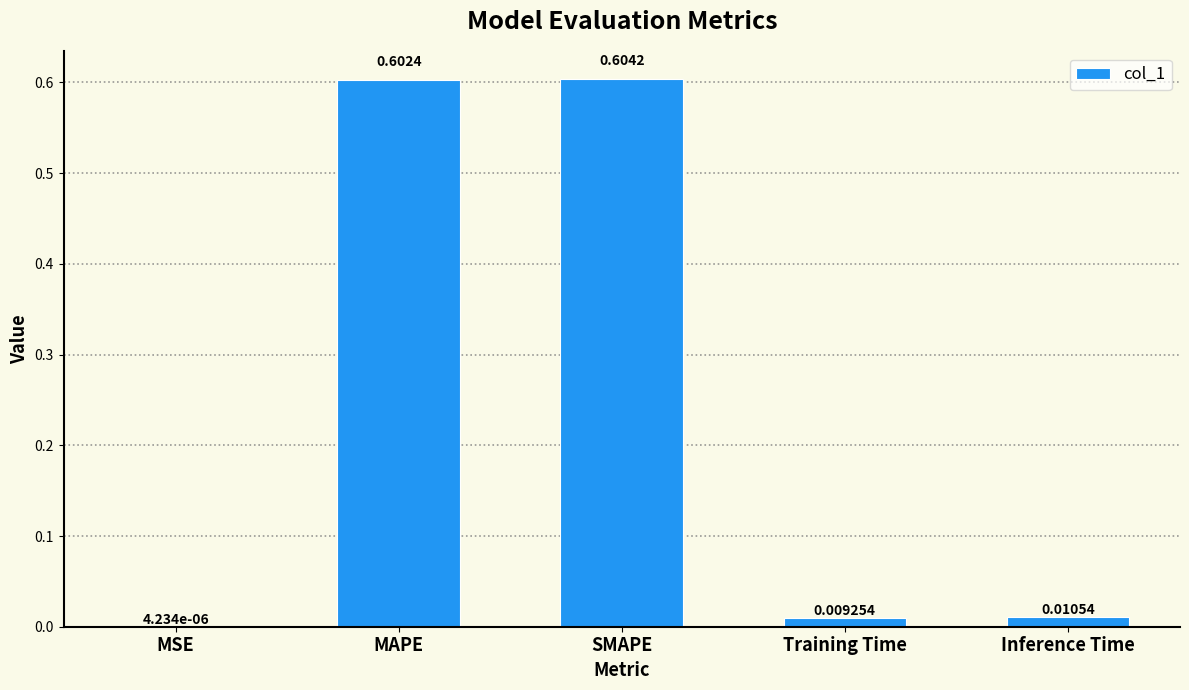

At which category does the chart reach its peak across all series?

SMAPE